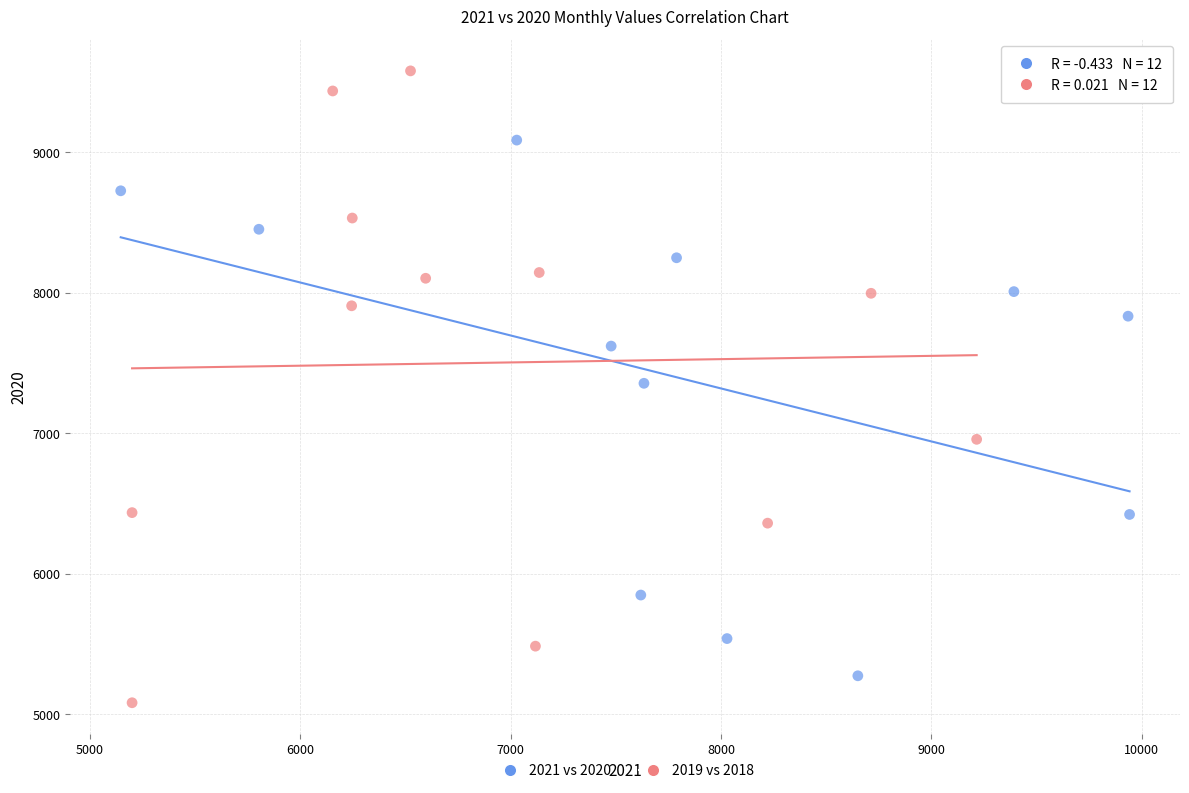

Which series reaches the maximum Y coordinate?

2019 vs 2018